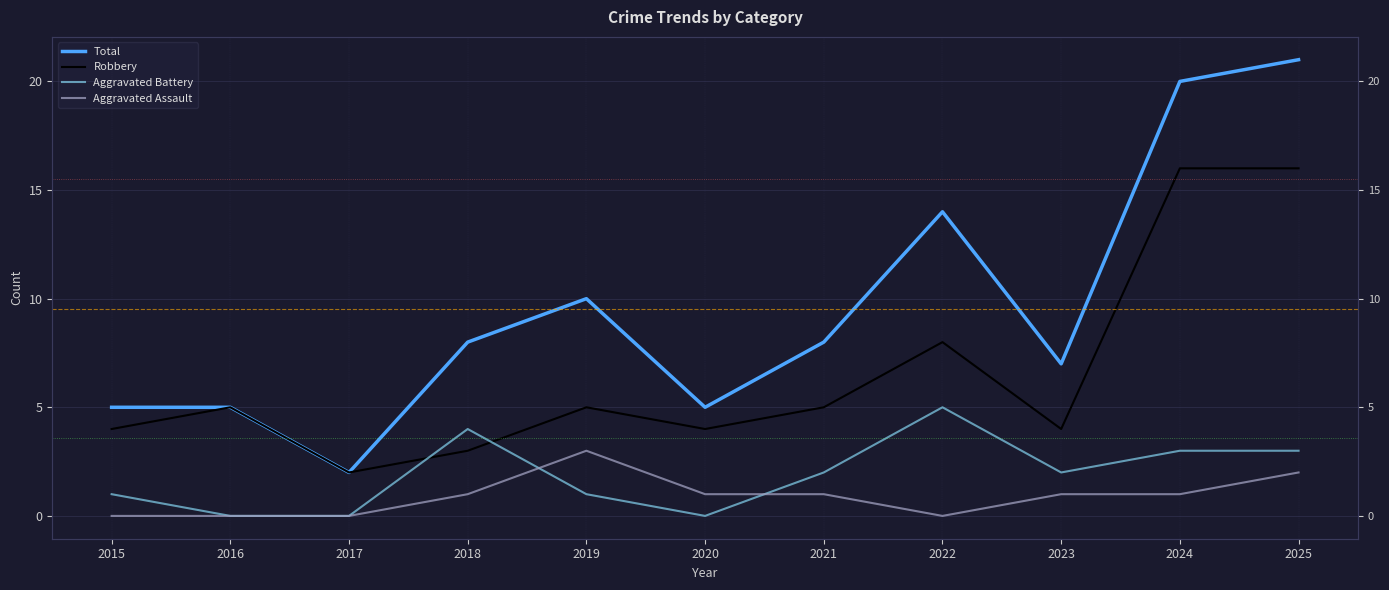

What is the spread (max minus min) of values at 2024?

19